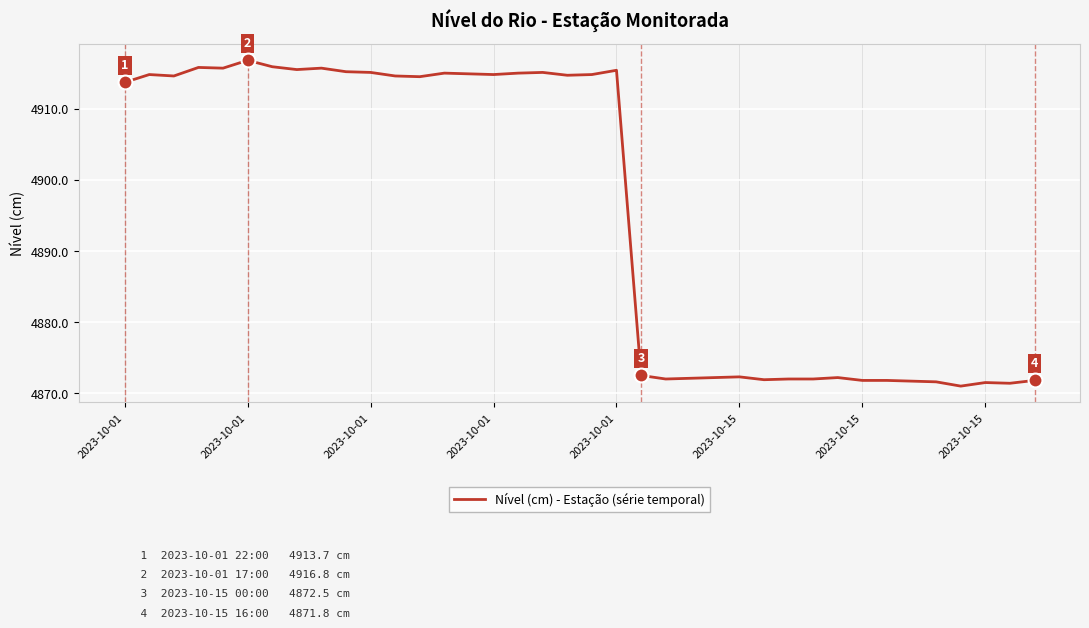

What is the smallest value displayed?

4871.0